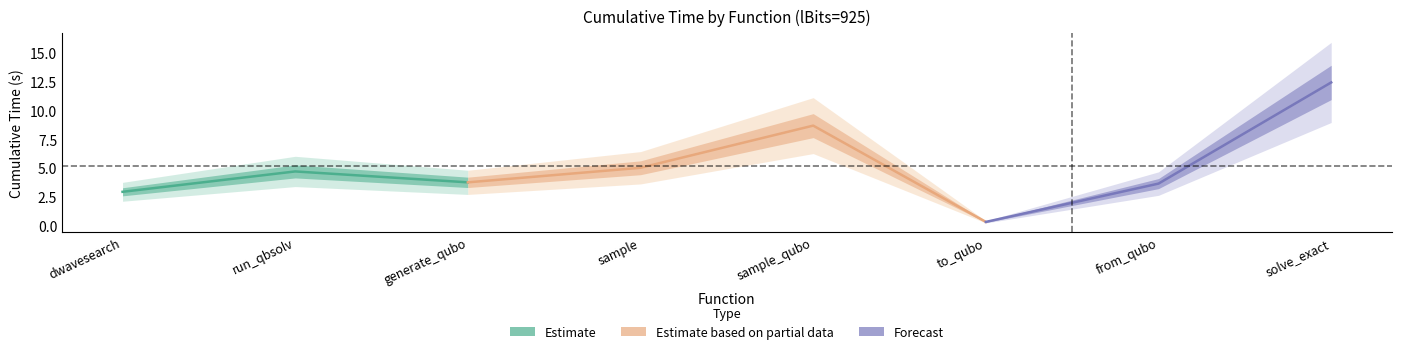

Is this an area chart (filled region under the line)?

No